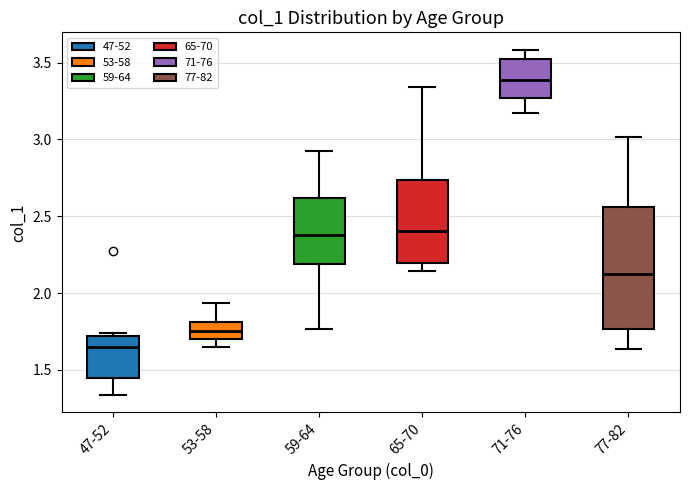

Which box is the tallest, from its lower edge to its upper edge?

77-82